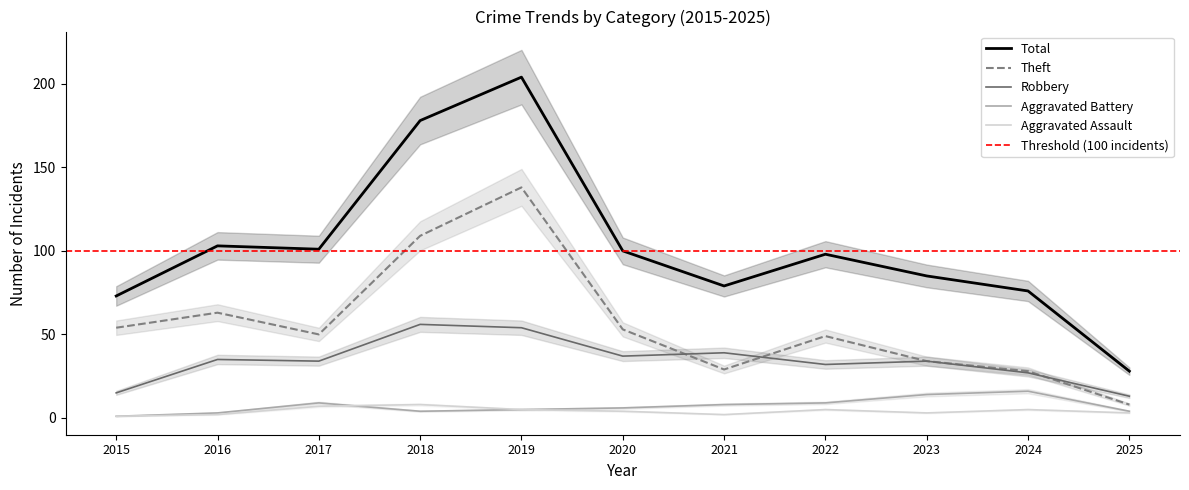

Is it true that Aggravated Battery equals 28 at 2024?

False